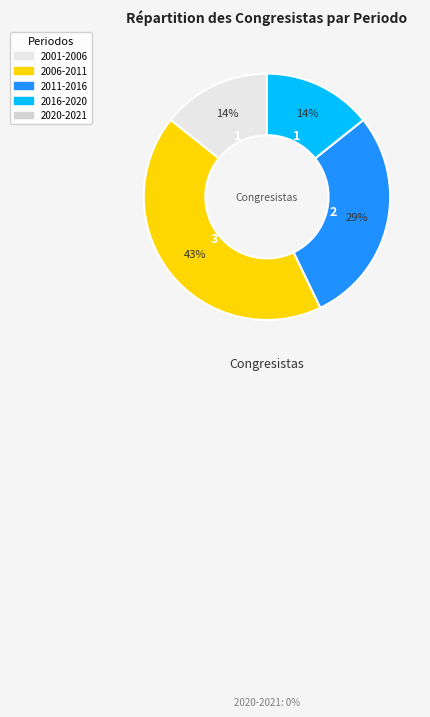

To the nearest percent, what is the average slice percentage?

25%